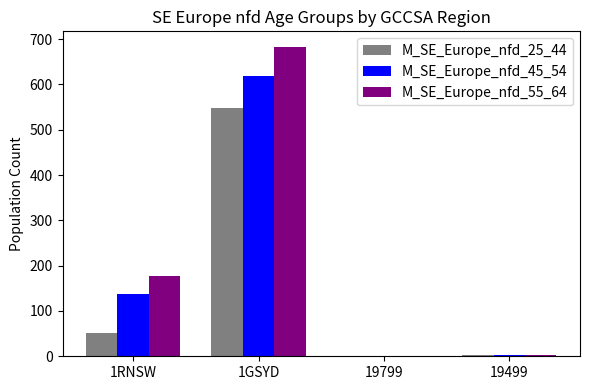

What is the sum of the M_SE_Europe_nfd_25_44 values at 19799 and 19499?

3